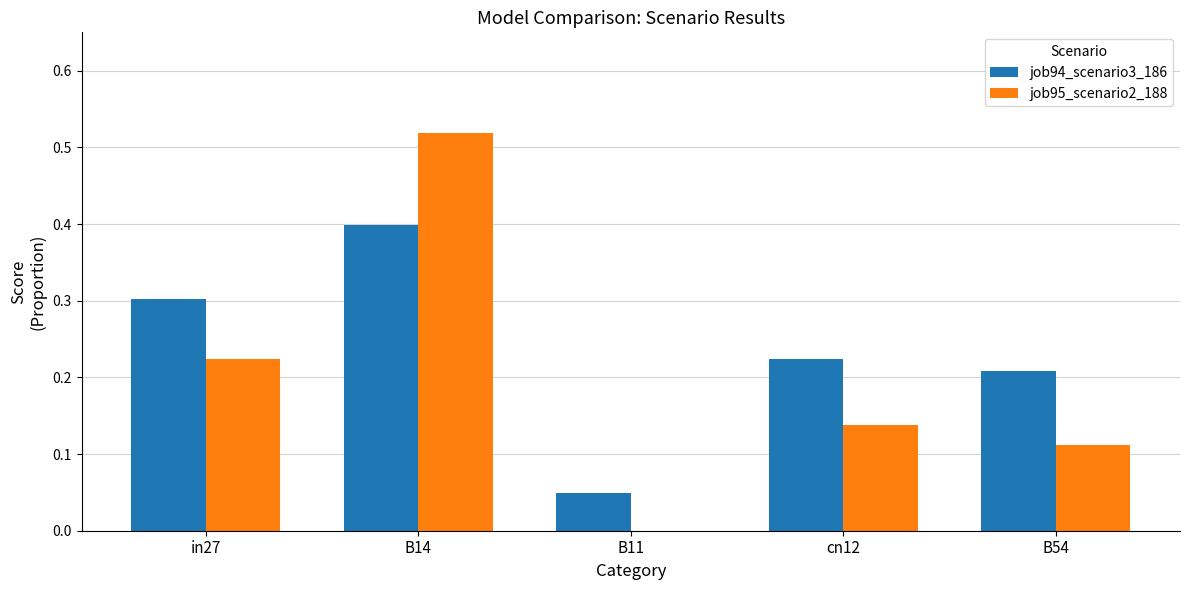

Which series has the largest total across all categories?

job94_scenario3_186